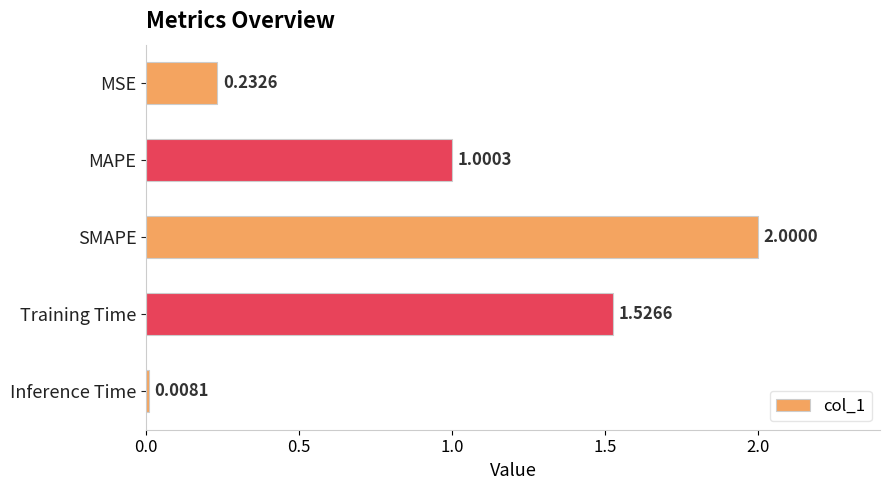

What is the change in value from MSE to Training Time?

+1.3